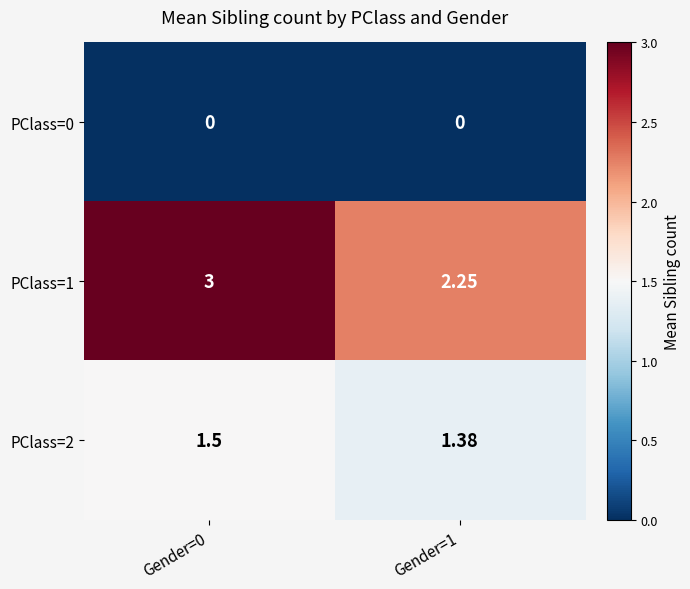

Is the value of PClass=2 at Gender=1 greater than the value of PClass=1 at Gender=0?

No